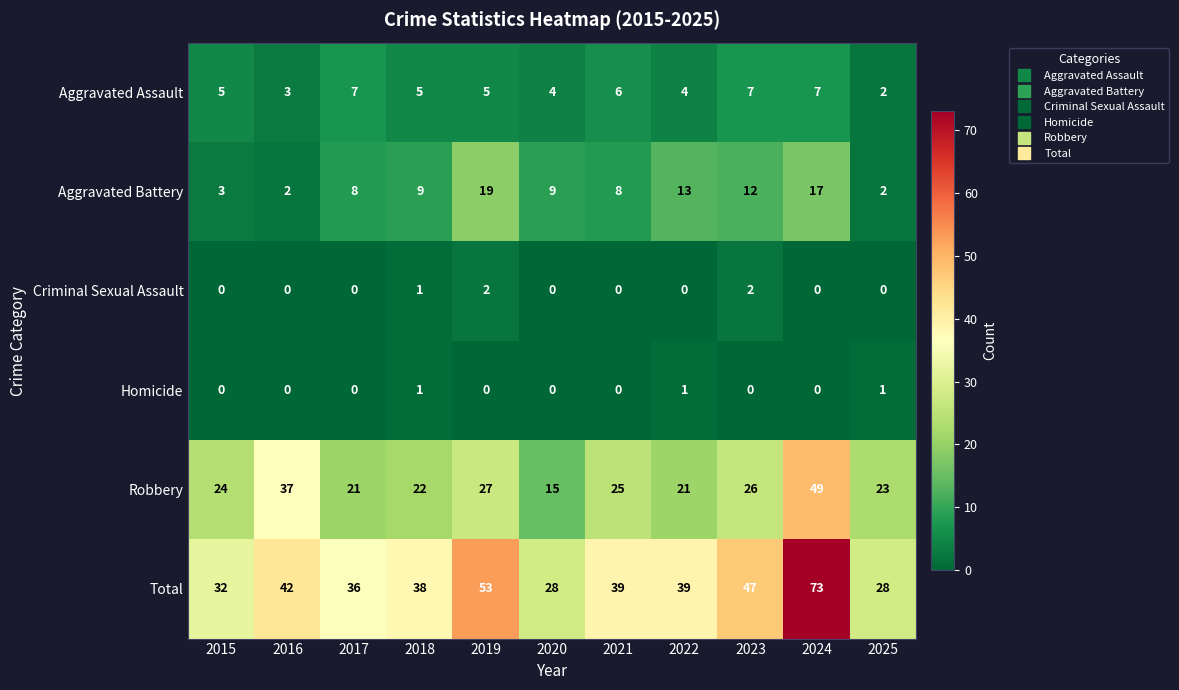

How many values in the Aggravated Assault series are below 5?

4